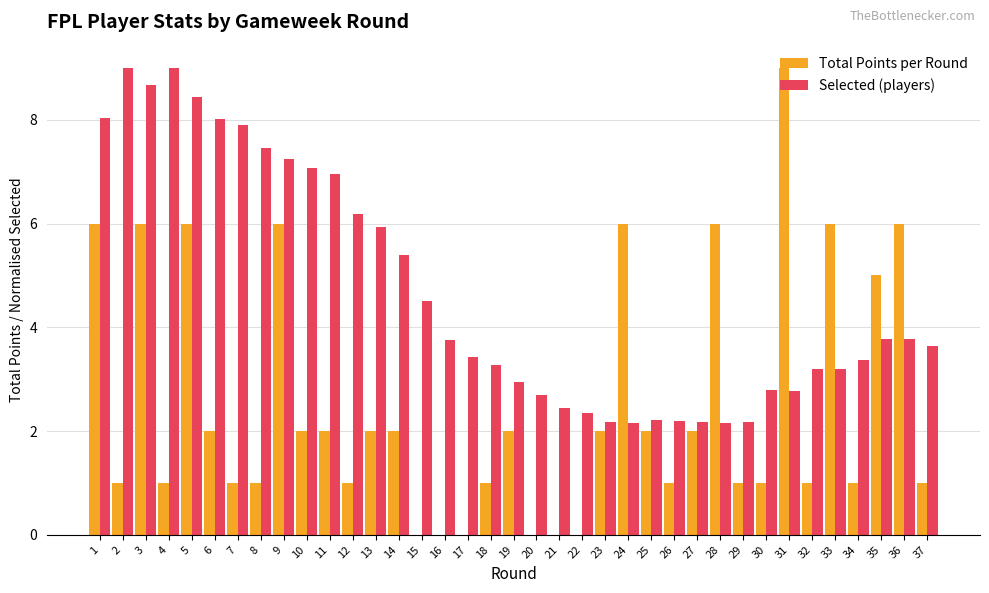

The value of Selected (players) at 35 is 3.8. True or false?

True